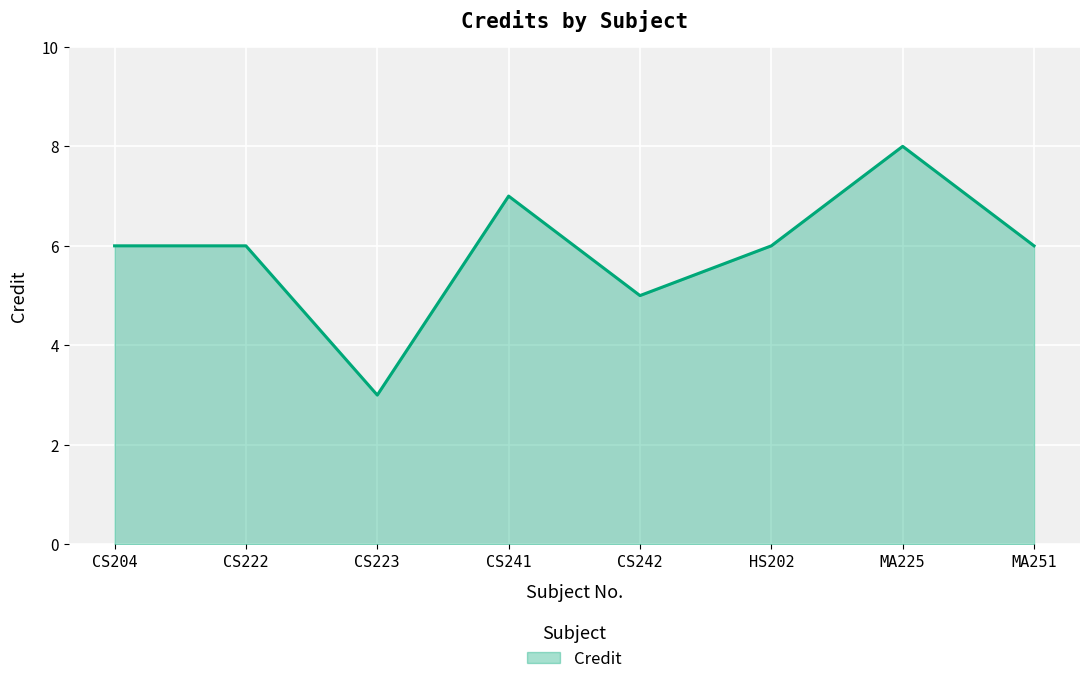

Between MA251 and CS223, which is larger?

MA251